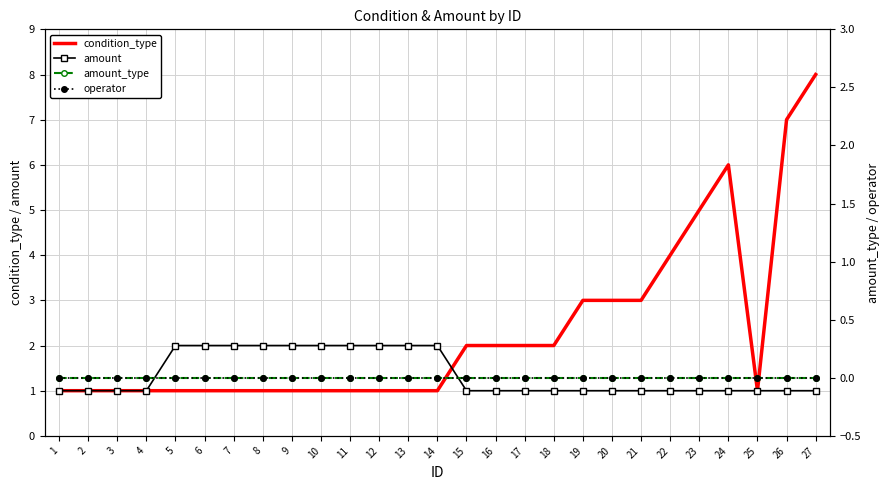

What is the value of the amount point at the 14th from the left?

2